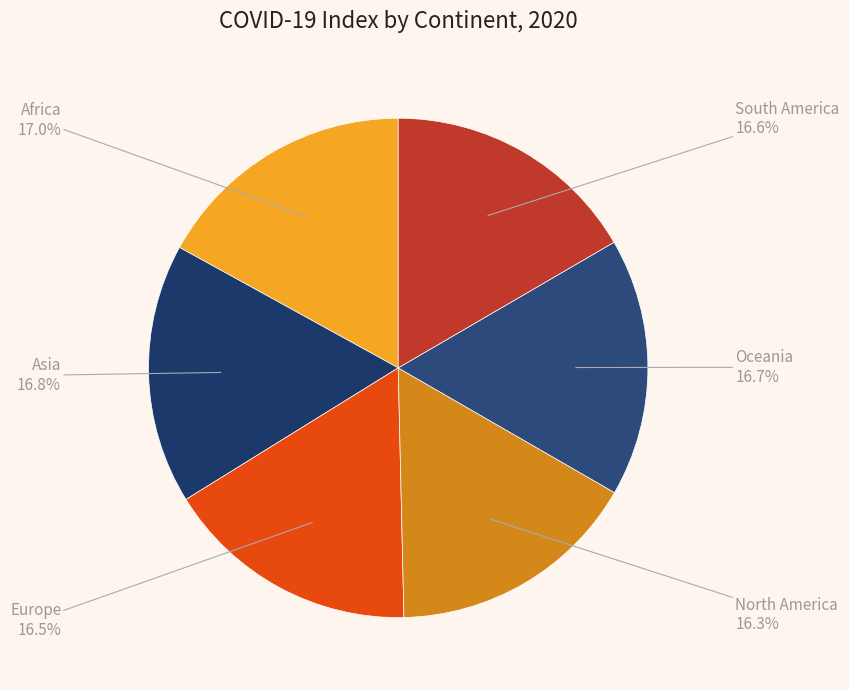

The Africa slice represents 24% of the pie. True or false?

False